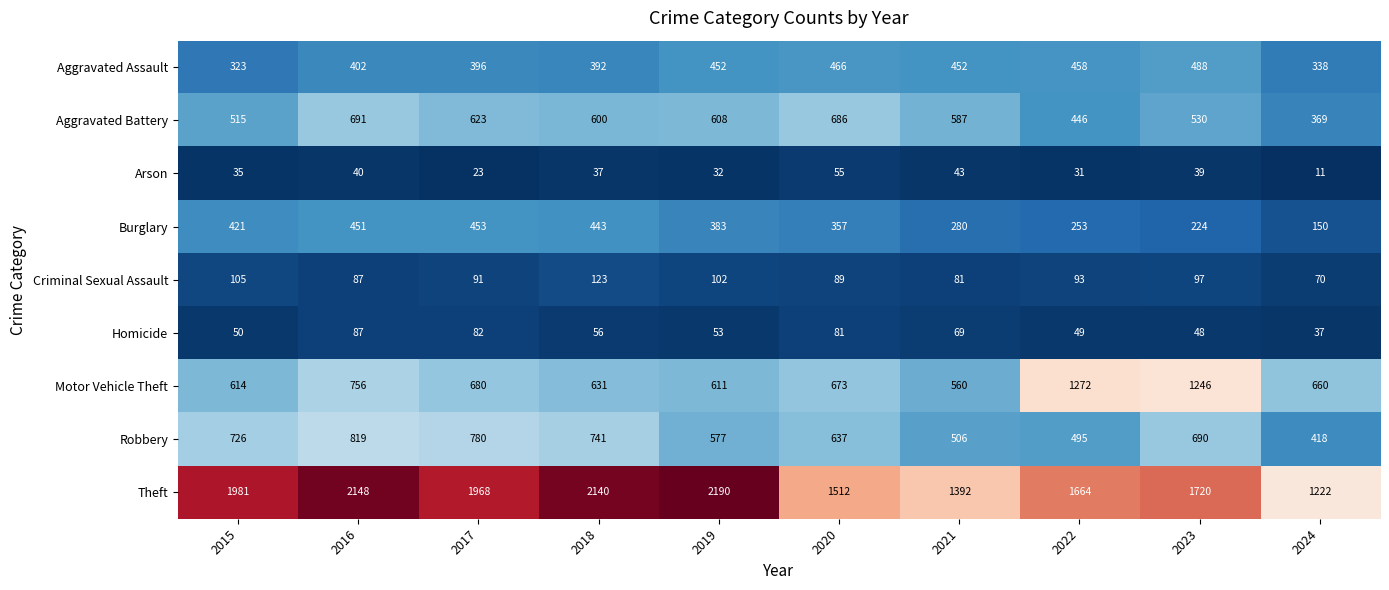

At 2017, list the series in order from largest to smallest.

Theft, Robbery, Motor Vehicle Theft, Aggravated Battery, Burglary, Aggravated Assault, Criminal Sexual Assault, Homicide, Arson